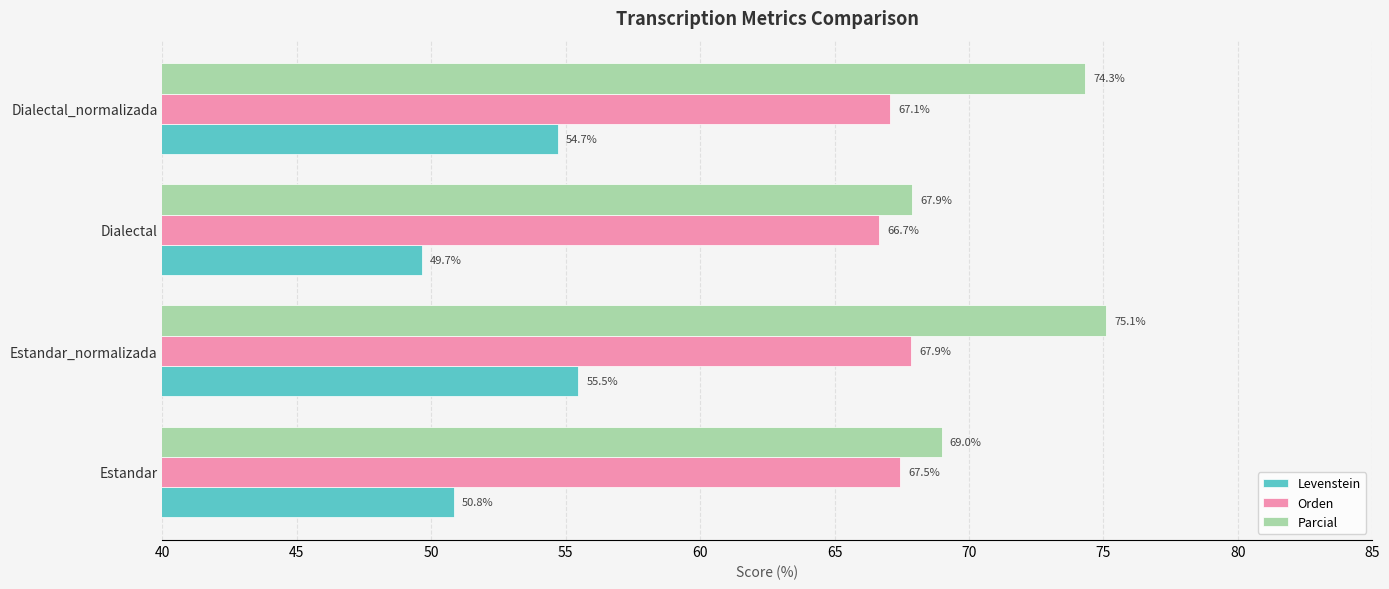

What is the minimum value for Parcial?

67.9